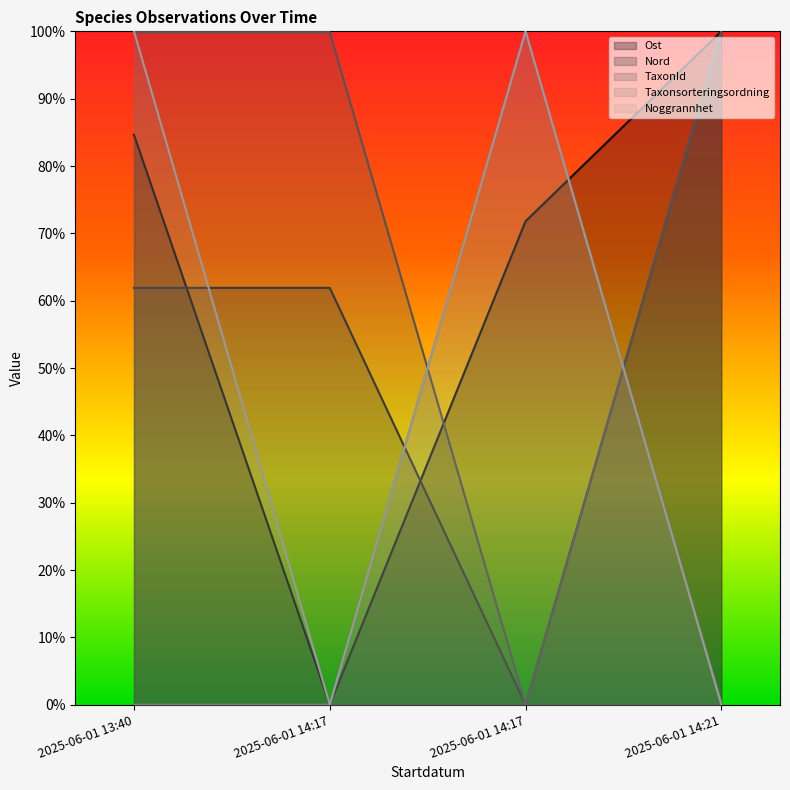

Which label corresponds to the smallest value in the chart?

2025-06-01 14:17